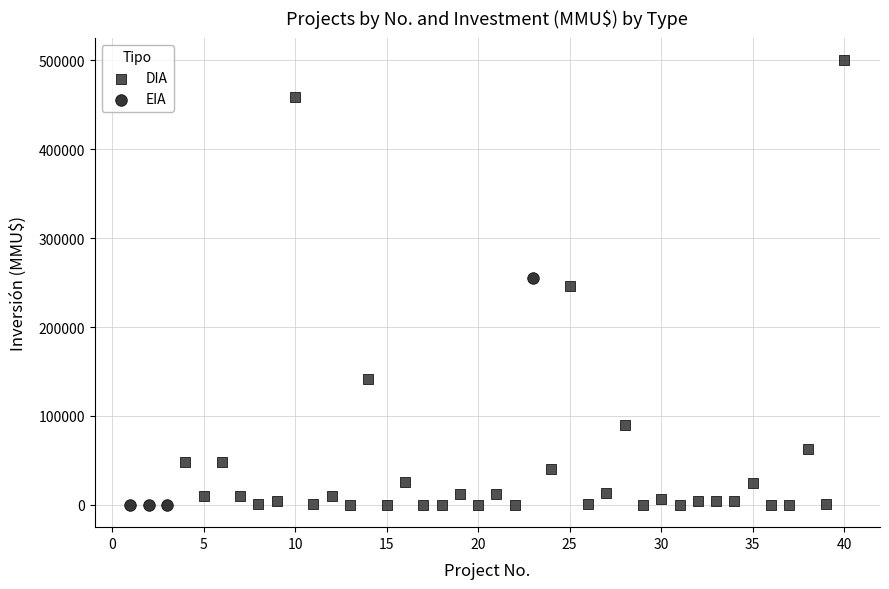

Which series has the largest Y range (max minus min)?

DIA